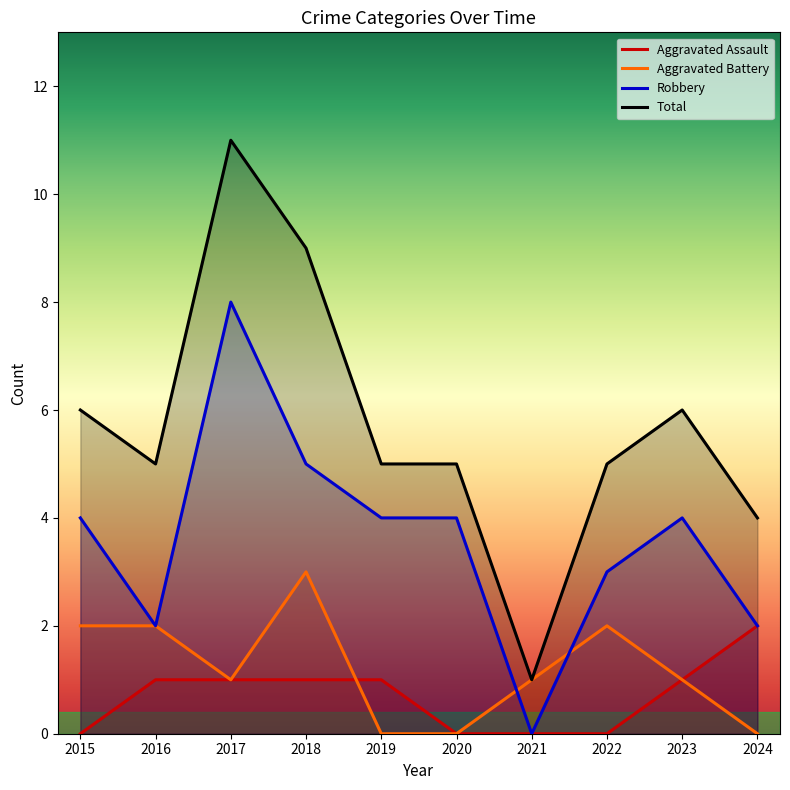

Rank the categories by Aggravated Assault value from highest to lowest.

2024, 2016, 2017, 2018, 2019, 2023, 2015, 2020, 2021, 2022